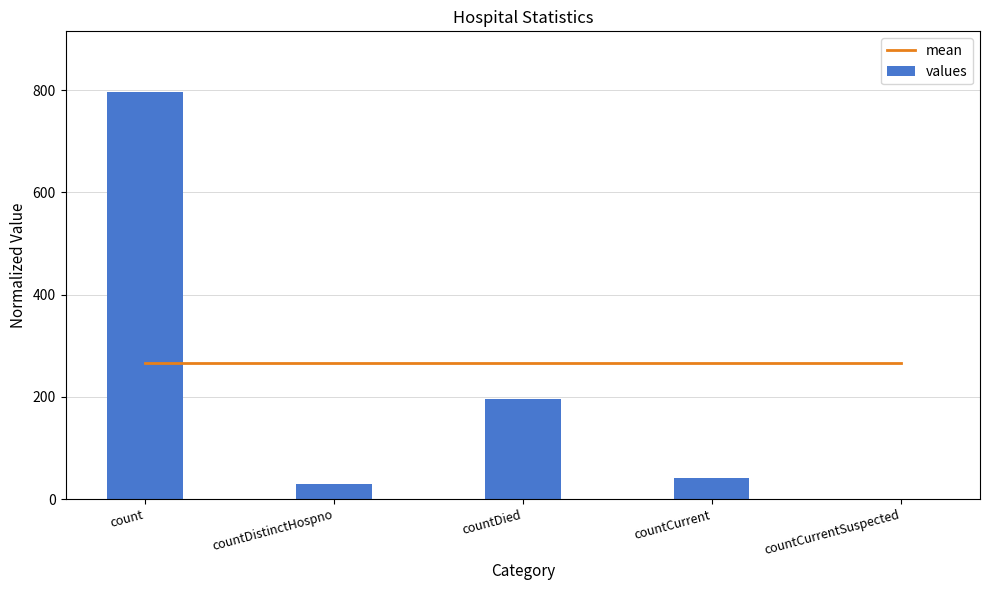

Which label corresponds to the largest value in the chart?

count